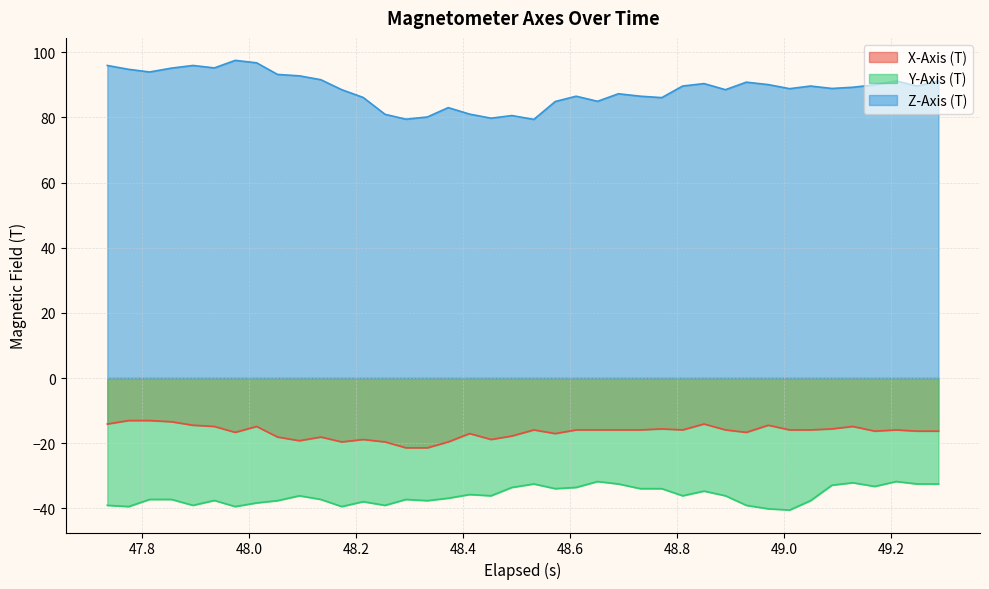

Which series has the largest total across all categories?

Z-Axis (T)